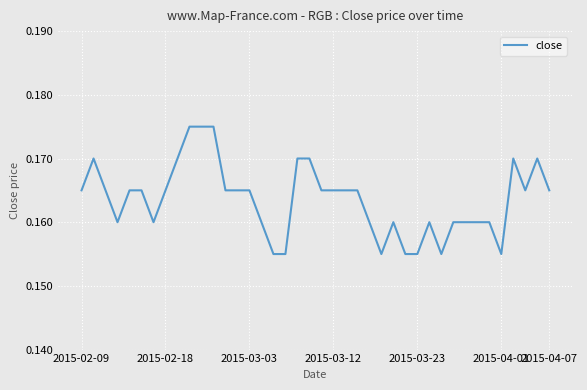

True or false: there are more than 1 points higher than both neighbors.

True